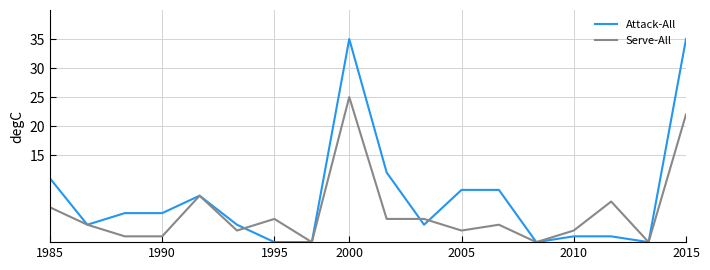

How many lines are shown in the chart?

2